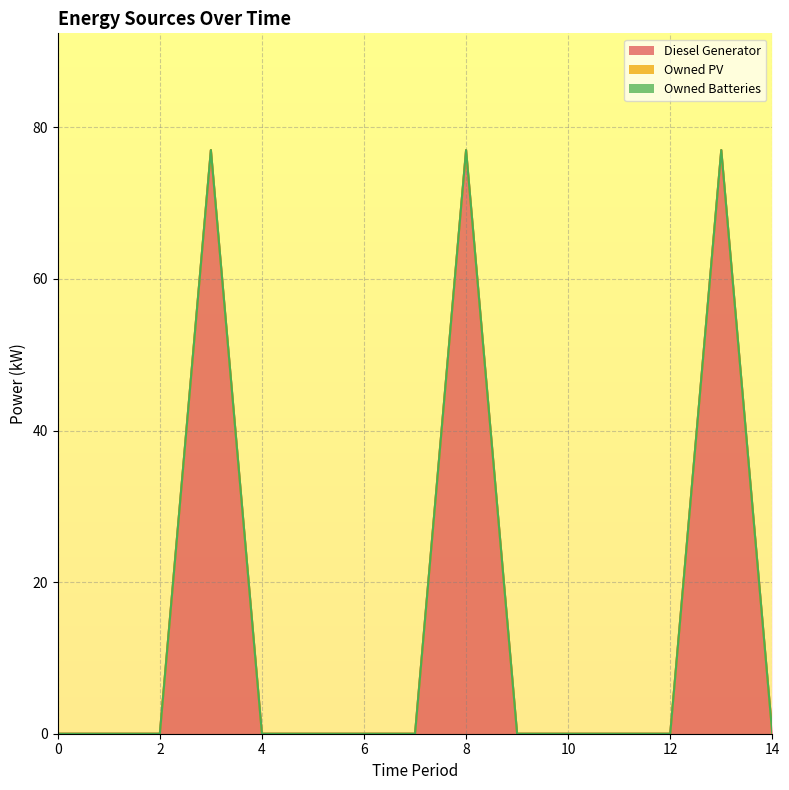

At which category is the sum across all series the highest?

3